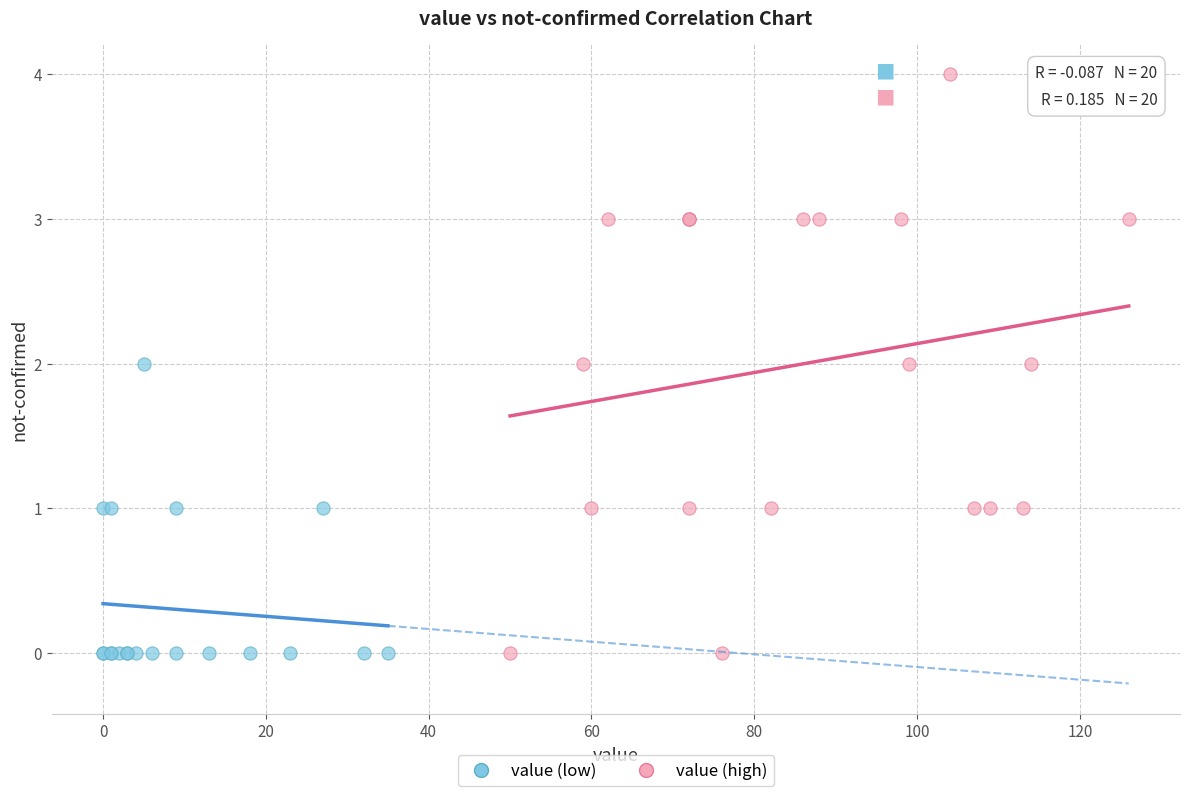

Which series contains the highest Y value?

value (high)